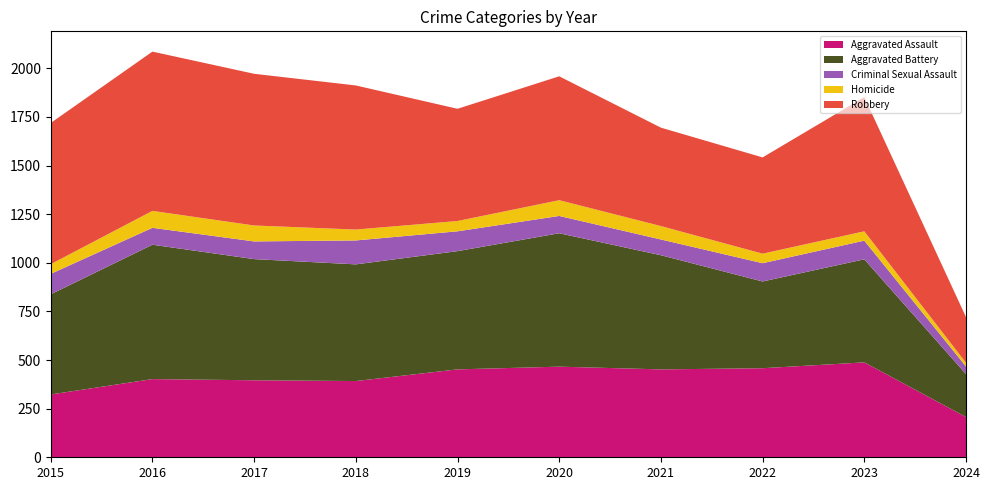

Reading left to right, list all the values displayed in this chart.

Aggravated Assault: 2015=323	2016=402	2017=396	2018=392	2019=452	2020=466	2021=452	2022=458	2023=488	2024=207
Aggravated Battery: 2015=515	2016=691	2017=623	2018=600	2019=608	2020=686	2021=587	2022=446	2023=530	2024=221
Criminal Sexual Assault: 2015=105	2016=87	2017=91	2018=123	2019=102	2020=89	2021=81	2022=94	2023=96	2024=39
Homicide: 2015=50	2016=87	2017=82	2018=56	2019=53	2020=81	2021=69	2022=49	2023=48	2024=19
Robbery: 2015=726	2016=819	2017=780	2018=741	2019=577	2020=637	2021=506	2022=495	2023=690	2024=235